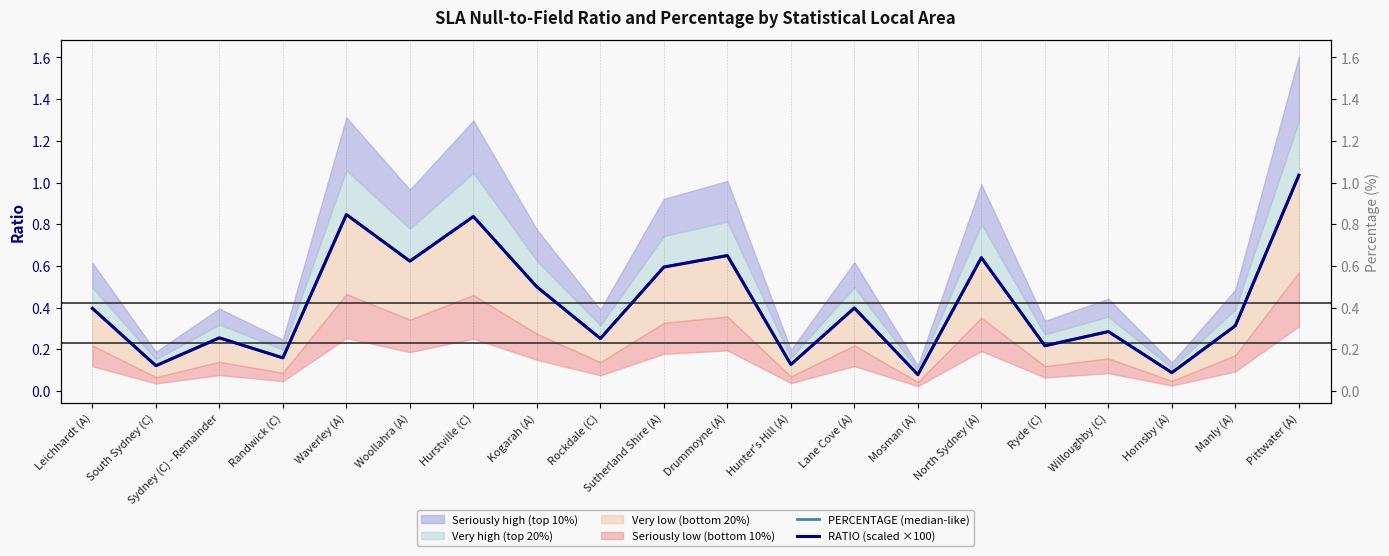

Does the chart display data point markers on the line(s)?

No